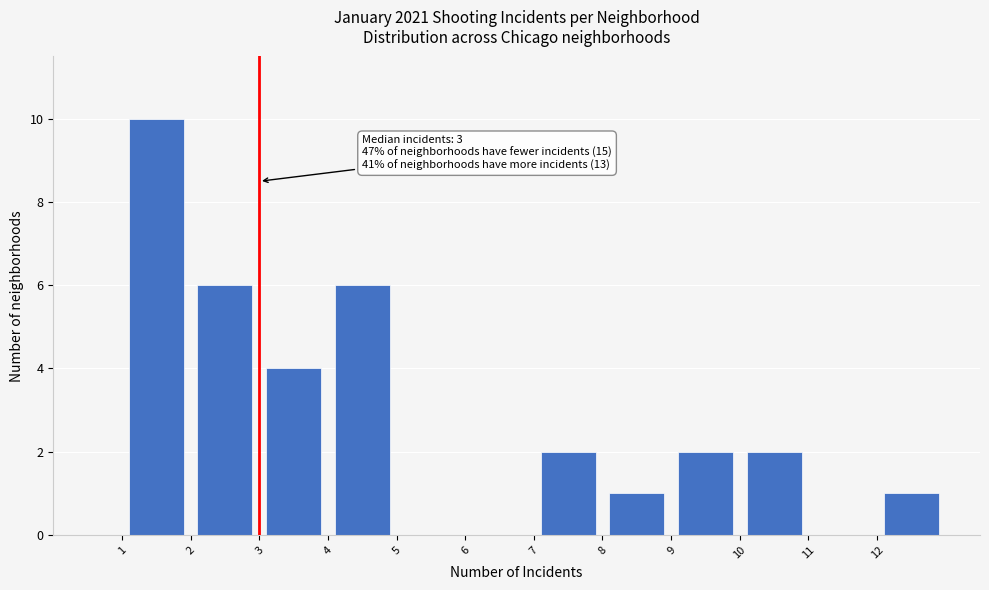

Over which range of the x-axis is the bar tallest?

1 to 2